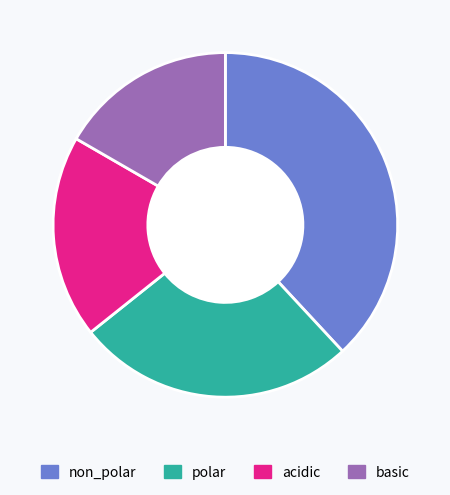

Do acidic and non_polar together represent more than half of the pie?

Yes